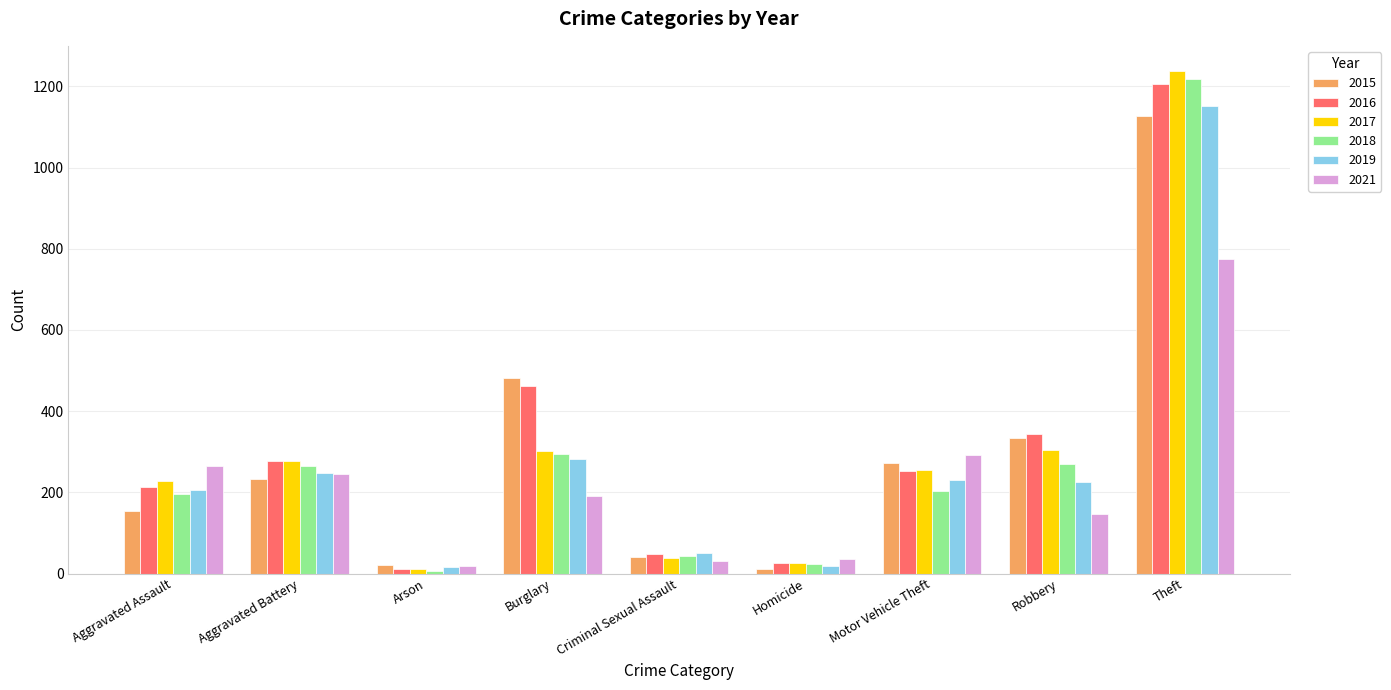

What is the difference between the 2018 values at Theft and Motor Vehicle Theft?

1015